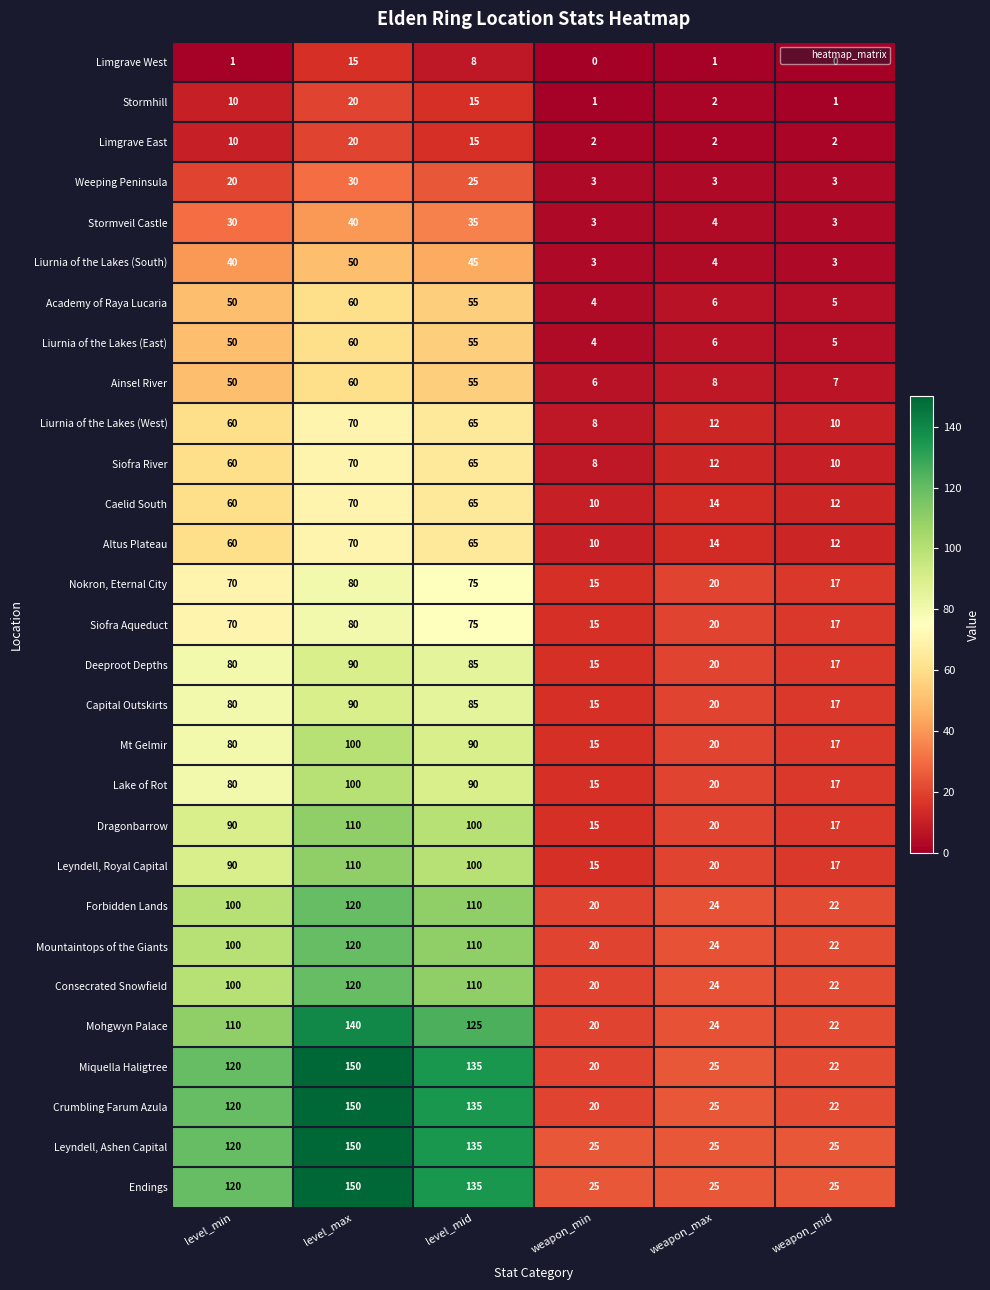

How many categories are shown in the chart?

6